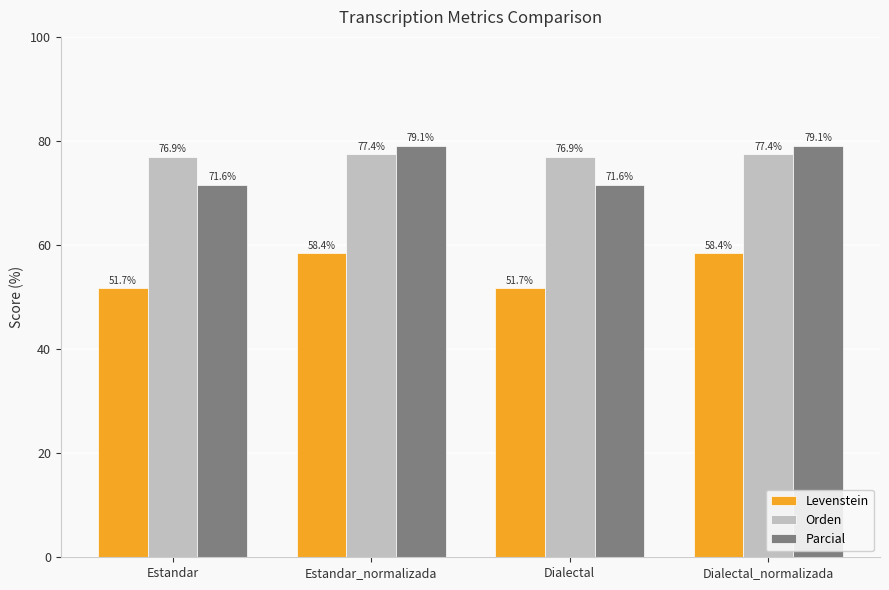

What is the sum of all Levenstein values?

220.3